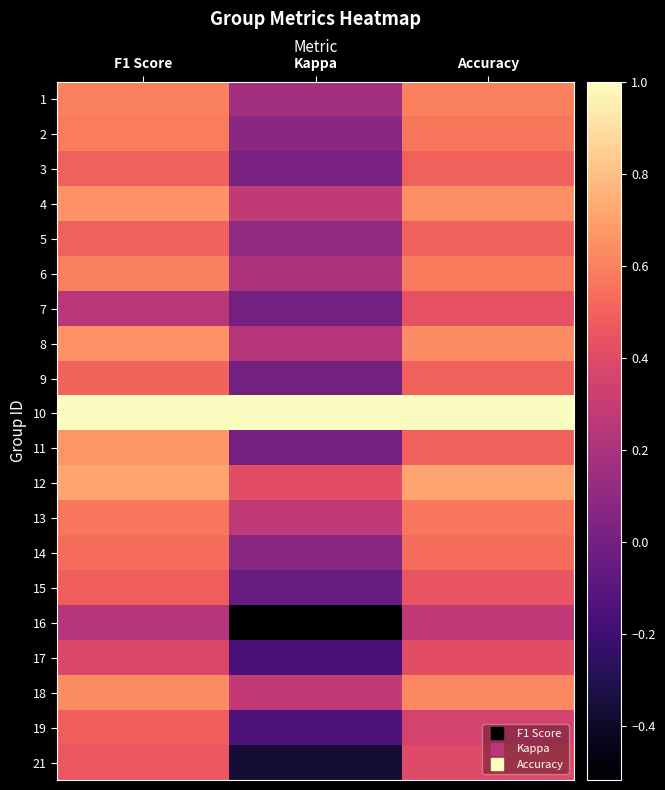

Reading left to right, list all the values displayed in this chart.

1: F1 Score=0.6	Kappa=0.2	Accuracy=0.6
2: F1 Score=0.6	Kappa=0.1	Accuracy=0.6
3: F1 Score=0.5	Kappa=0.0	Accuracy=0.5
4: F1 Score=0.7	Kappa=0.3	Accuracy=0.6
5: F1 Score=0.5	Kappa=0.1	Accuracy=0.5
6: F1 Score=0.6	Kappa=0.2	Accuracy=0.6
7: F1 Score=0.3	Kappa=0.0	Accuracy=0.4
8: F1 Score=0.7	Kappa=0.2	Accuracy=0.6
9: F1 Score=0.5	Kappa=0.0	Accuracy=0.5
10: F1 Score=1.0	Kappa=1.0	Accuracy=1.0
11: F1 Score=0.7	Kappa=0.0	Accuracy=0.5
12: F1 Score=0.7	Kappa=0.4	Accuracy=0.7
13: F1 Score=0.6	Kappa=0.3	Accuracy=0.6
14: F1 Score=0.5	Kappa=0.1	Accuracy=0.5
15: F1 Score=0.5	Kappa=-0.0	Accuracy=0.4
16: F1 Score=0.2	Kappa=-0.5	Accuracy=0.3
17: F1 Score=0.4	Kappa=-0.2	Accuracy=0.4
18: F1 Score=0.6	Kappa=0.3	Accuracy=0.6
19: F1 Score=0.5	Kappa=-0.1	Accuracy=0.4
21: F1 Score=0.5	Kappa=-0.4	Accuracy=0.4